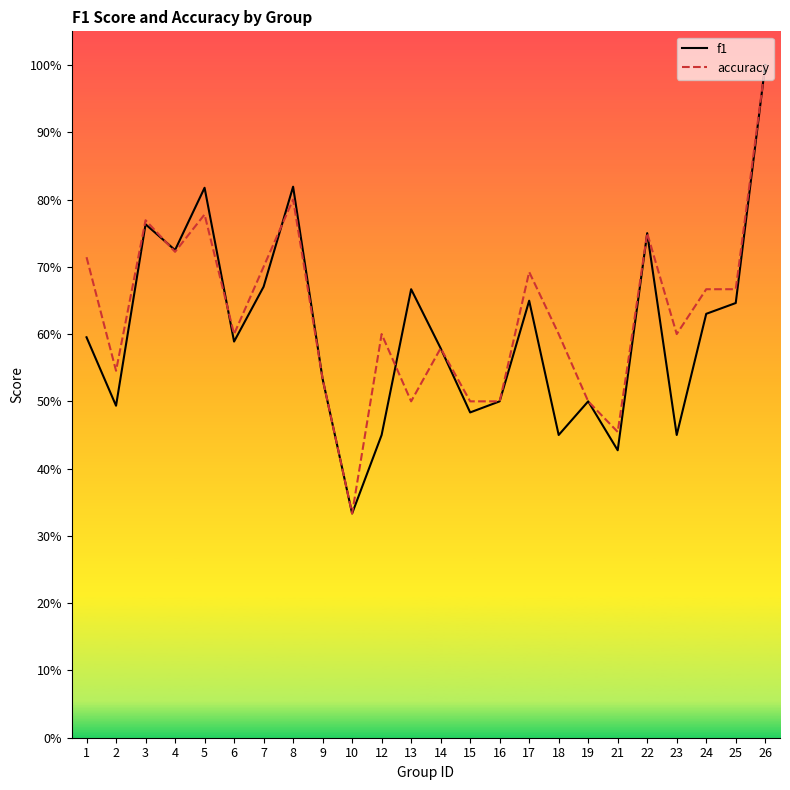

True or false: accuracy and f1 cross at least once.

True